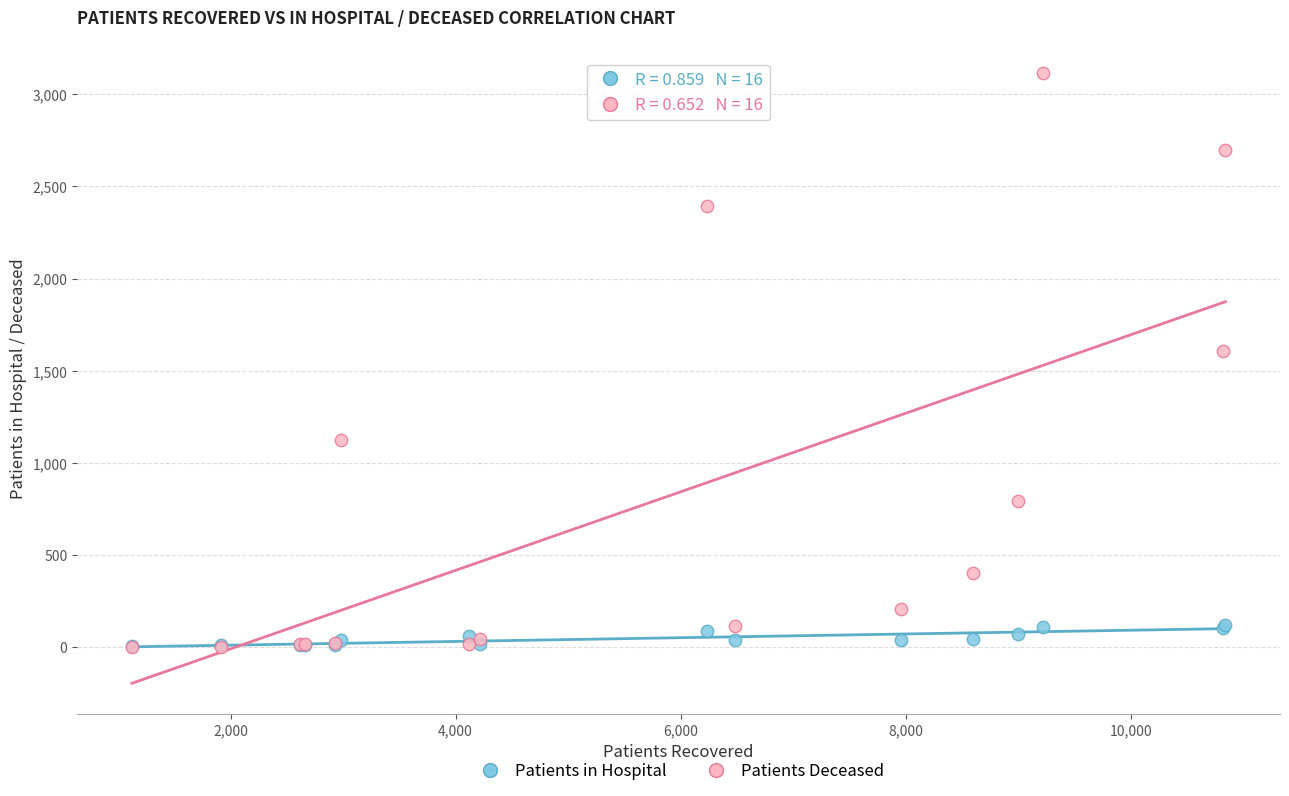

Across all series, what Y value is closest to 1558?

1606